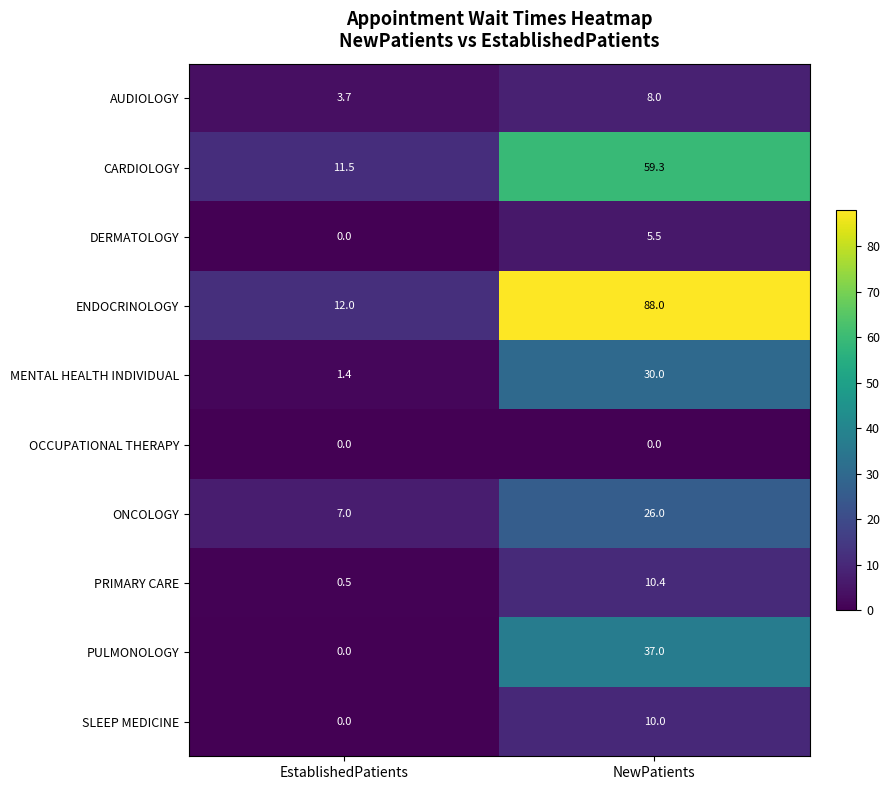

Reading right to left, what are all the values shown in this chart?

AUDIOLOGY: NewPatients=8.0	EstablishedPatients=3.7
CARDIOLOGY: NewPatients=59.3	EstablishedPatients=11.5
DERMATOLOGY: NewPatients=5.5	EstablishedPatients=0.0
ENDOCRINOLOGY: NewPatients=88.0	EstablishedPatients=12.0
MENTAL HEALTH INDIVIDUAL: NewPatients=30.0	EstablishedPatients=1.4
OCCUPATIONAL THERAPY: NewPatients=0.0	EstablishedPatients=0.0
ONCOLOGY: NewPatients=26.0	EstablishedPatients=7.0
PRIMARY CARE: NewPatients=10.4	EstablishedPatients=0.5
PULMONOLOGY: NewPatients=37.0	EstablishedPatients=0.0
SLEEP MEDICINE: NewPatients=10.0	EstablishedPatients=0.0